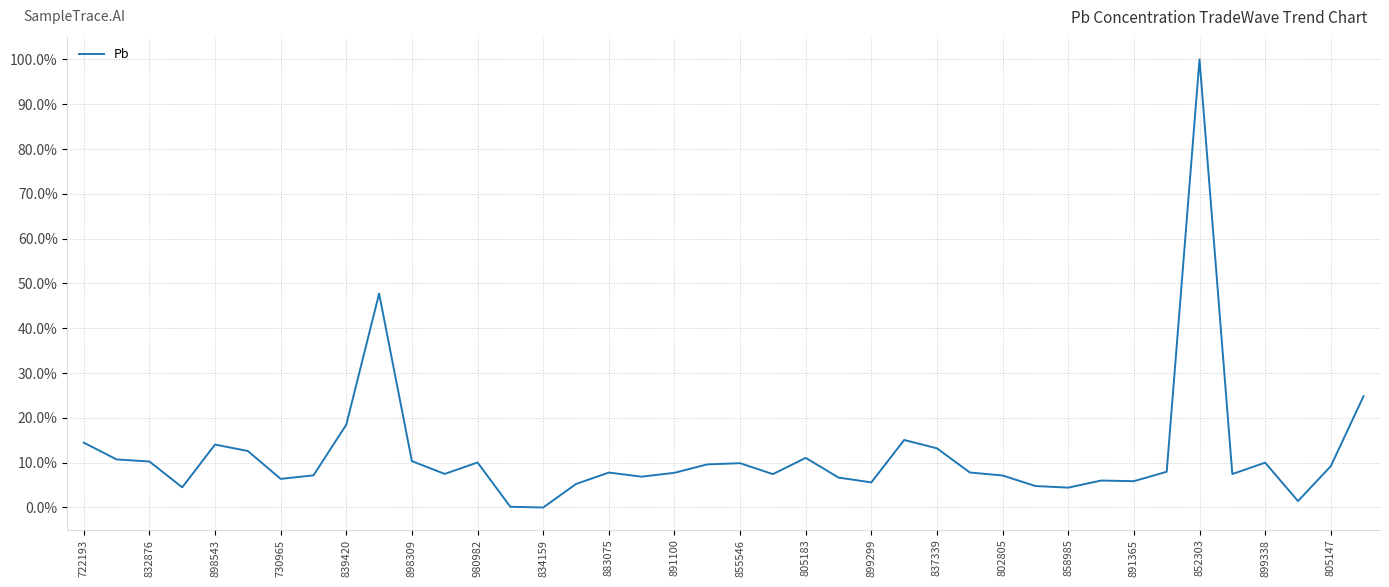

What is the difference between the maximum and minimum values?

100.0